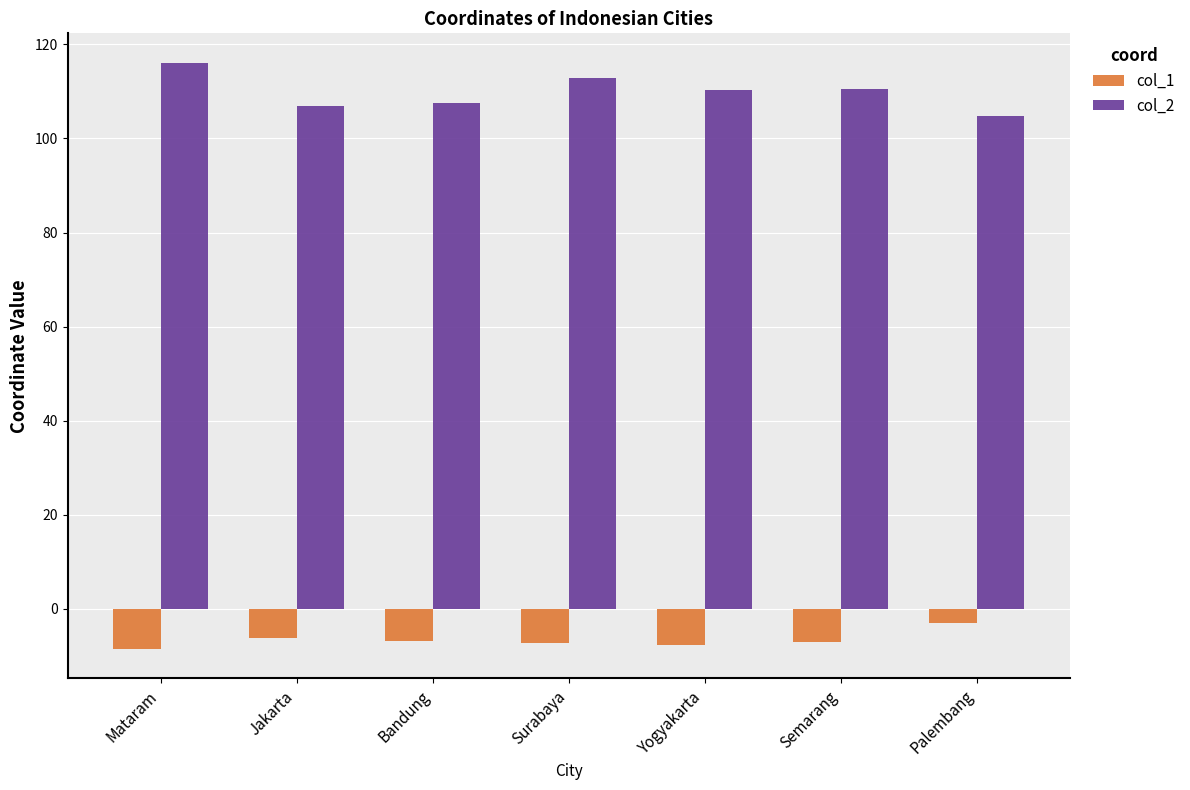

Rank the series by their maximum value, from highest to lowest.

col_2, col_1